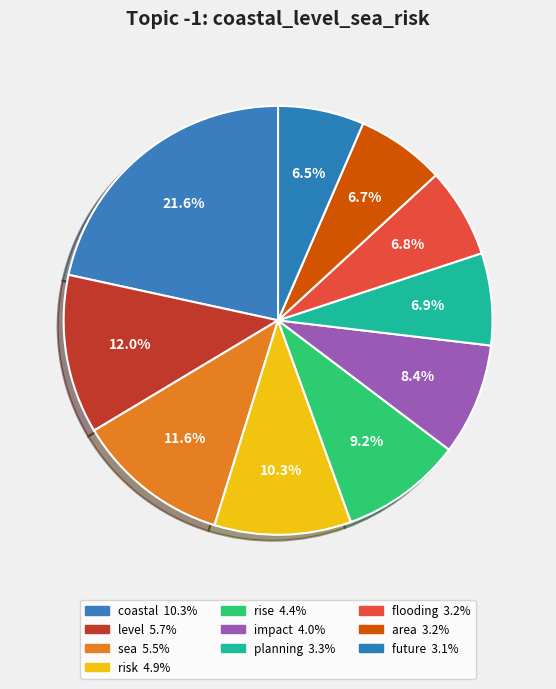

Which has a higher value, flooding or rise?

rise